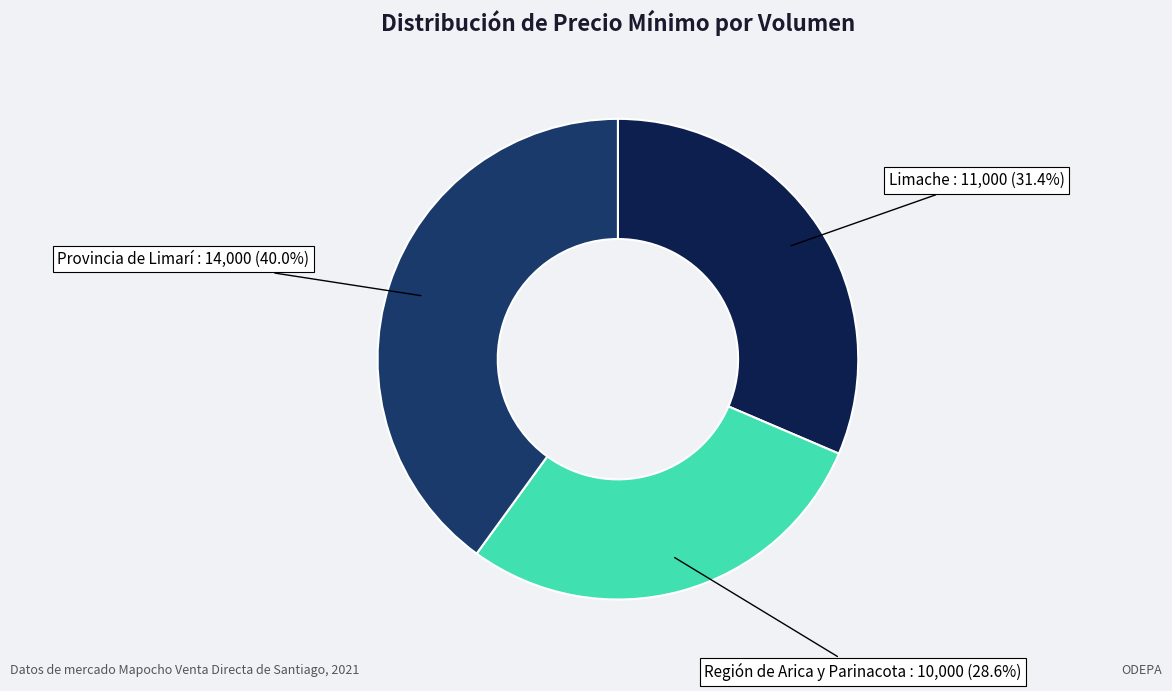

Is there a majority slice in this chart?

No